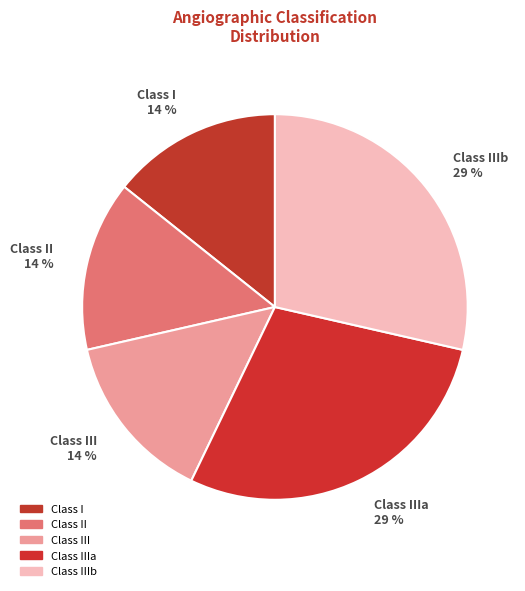

Is it true that Class IIIb is 29% of the pie?

True